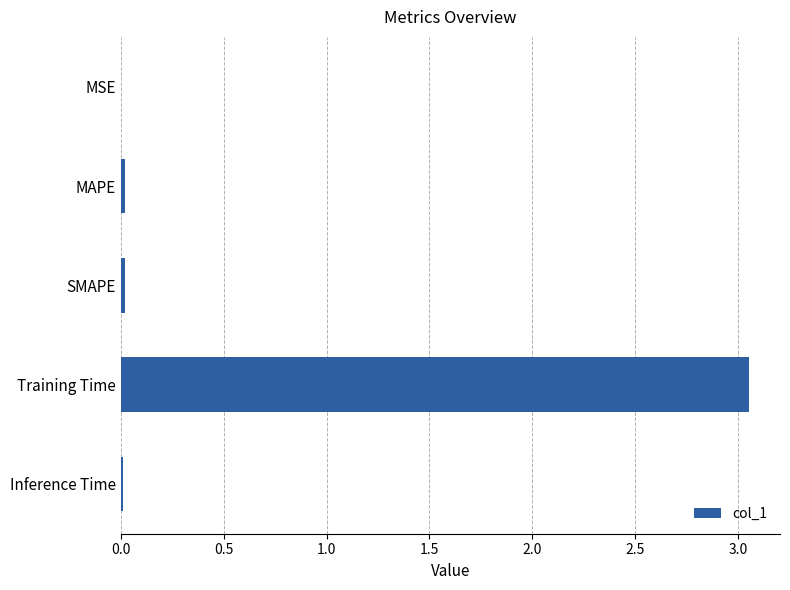

The value at Training Time is 1.0. True or false?

False